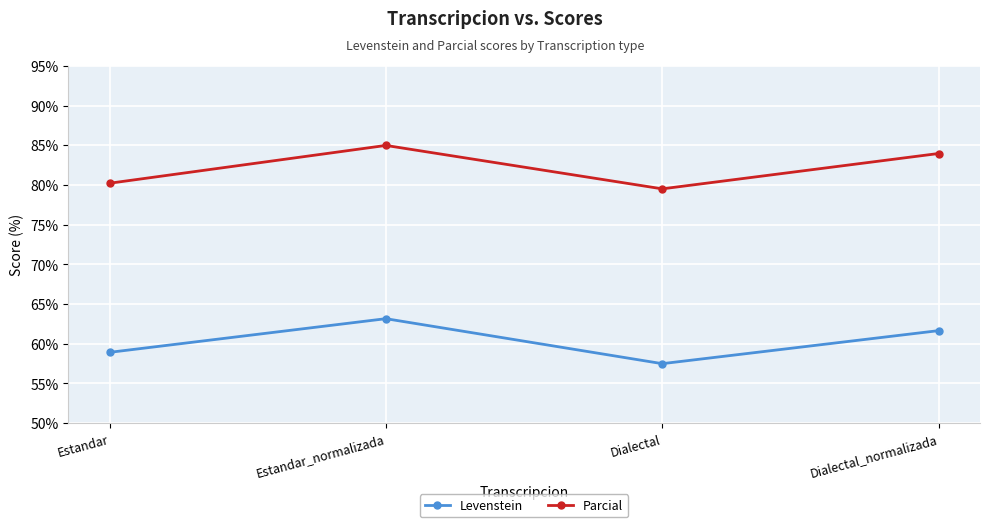

What is the minimum value for Parcial?

79.5